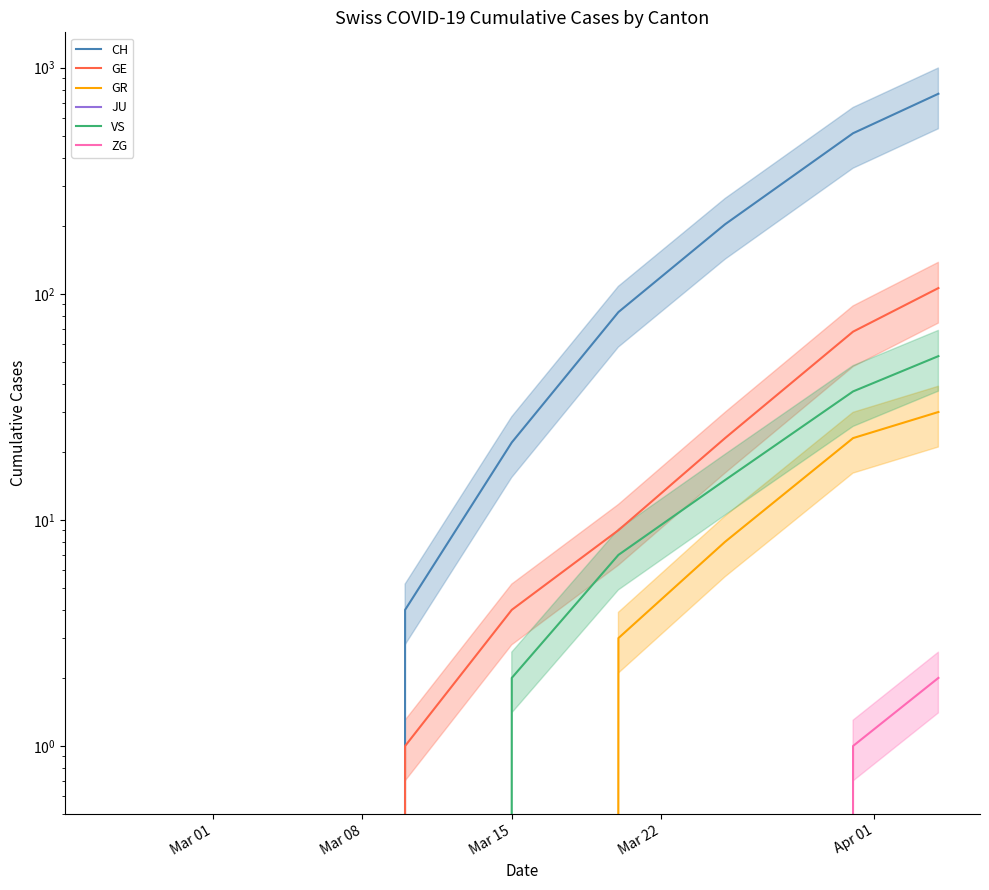

Is this an area chart (filled region under the line)?

No